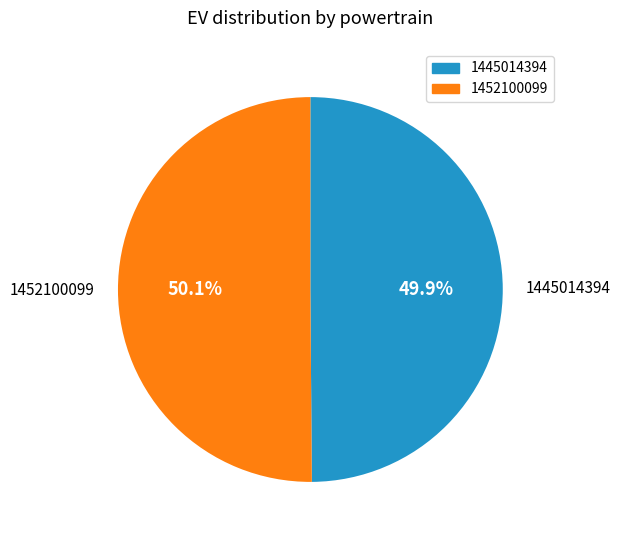

What is the ratio of the value at 1452100099 to the value at 1445014394?

1.0